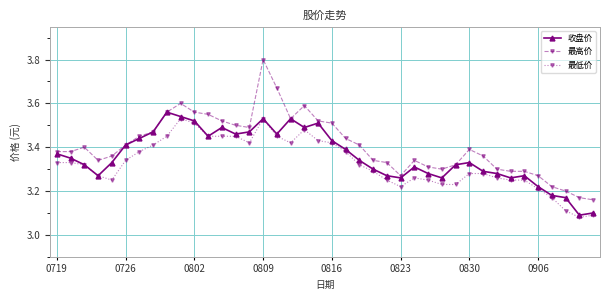

True or false: 最低价 and 最高价 intersect in this chart.

False